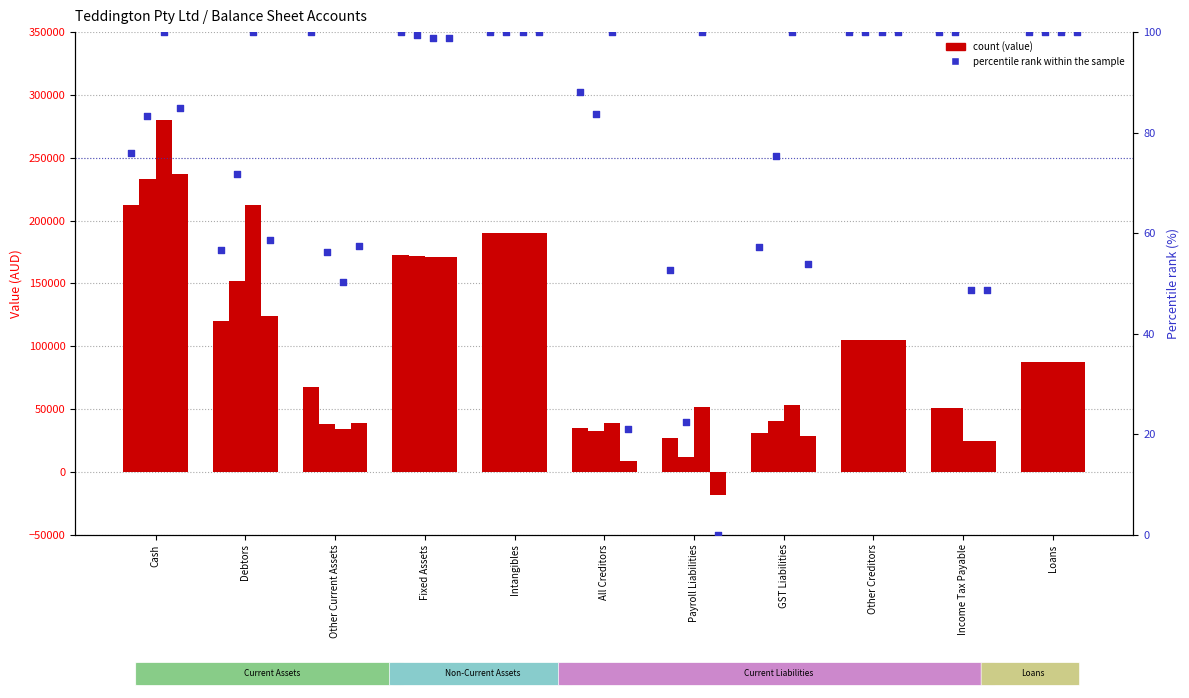

At which category is the sum across all series the highest?

Cash